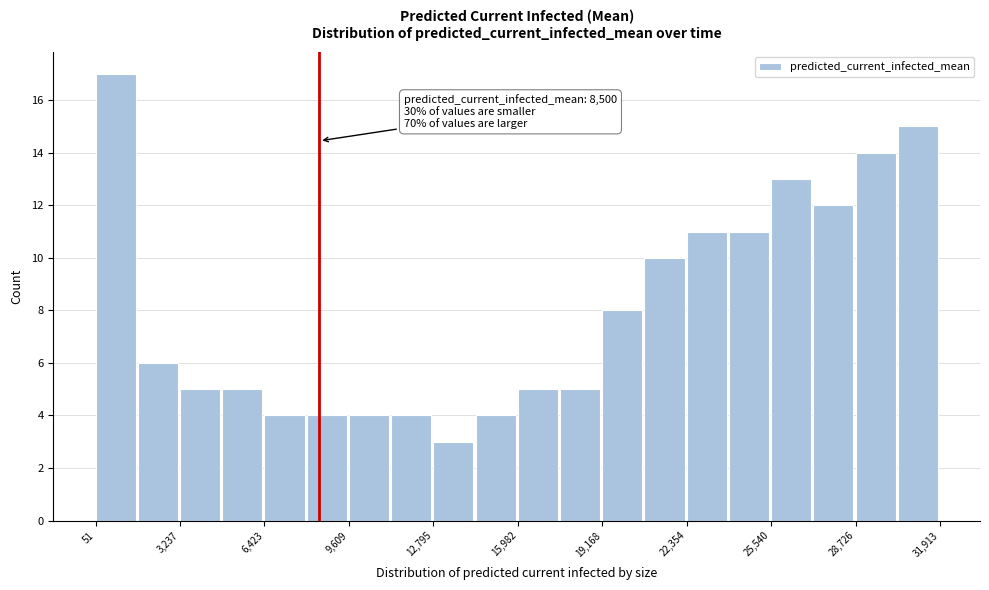

Around what value on the x-axis is the tallest bar? Give the approximate position of its centre, as read against the axis.

1000